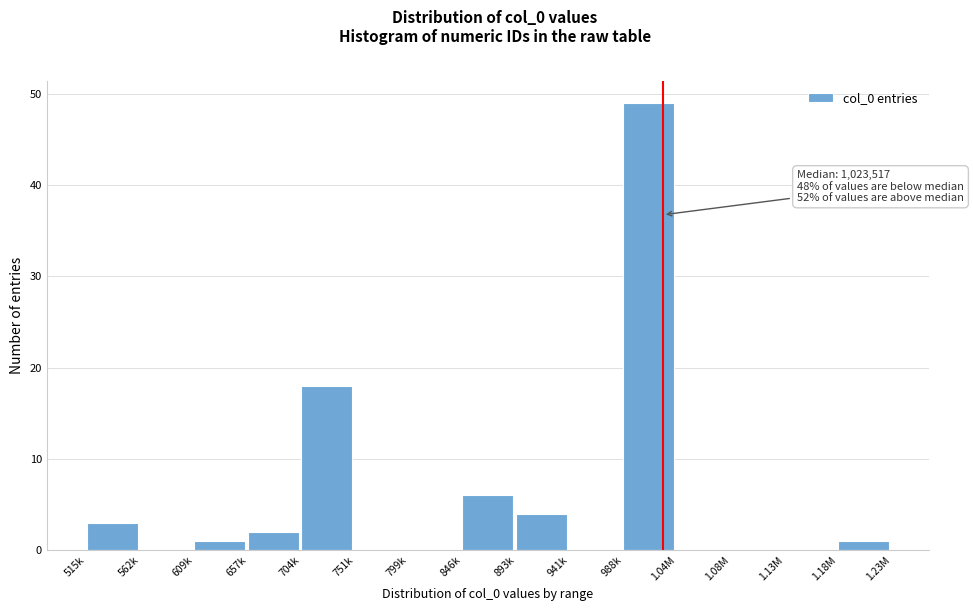

Reading right to left, list all the values displayed in this chart.

1.18M=1	1.13M=0	1.08M=0	1.04M=0	988k=49	941k=0	893k=4	846k=6	799k=0	751k=0	704k=18	657k=2	609k=1	562k=0	515k=3